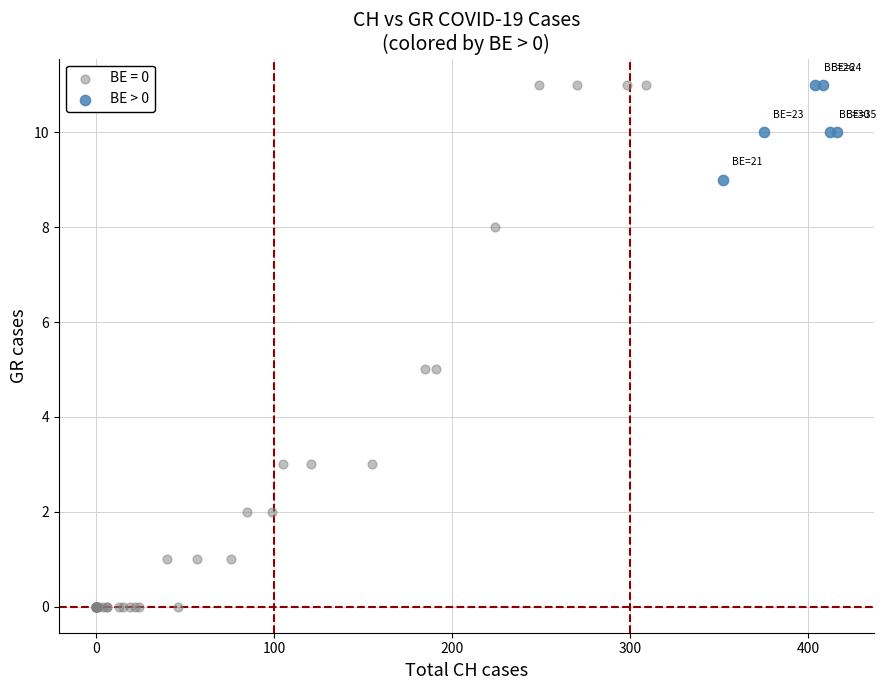

Which series contains the lowest Y value?

BE = 0